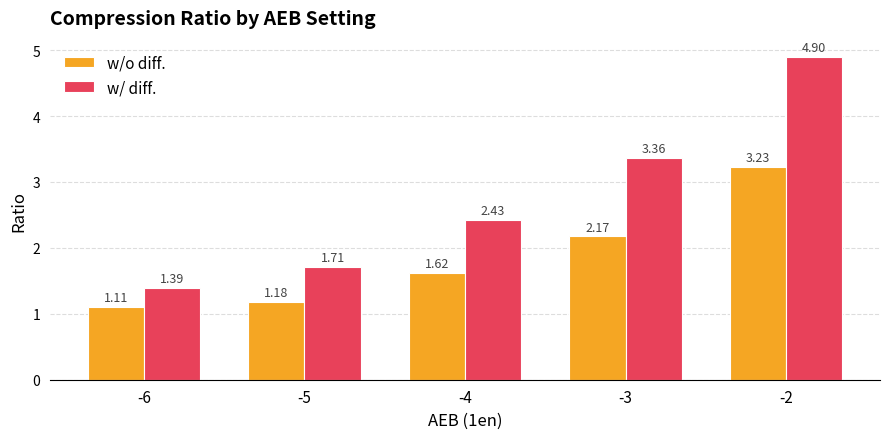

How many w/ diff. values are between 1 and 3?

3